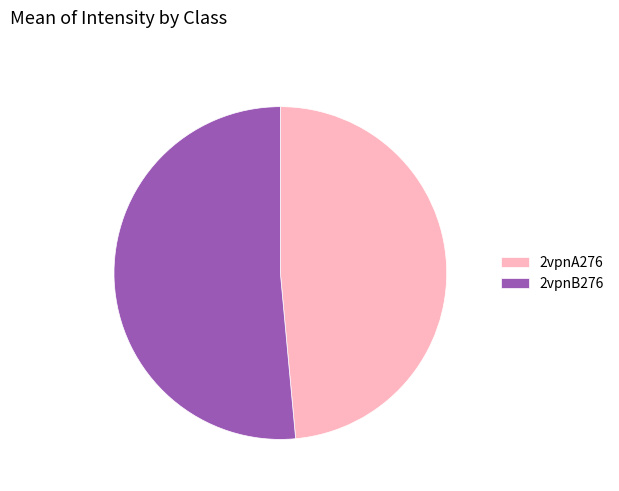

Which category has the biggest portion of the pie?

2vpnB276